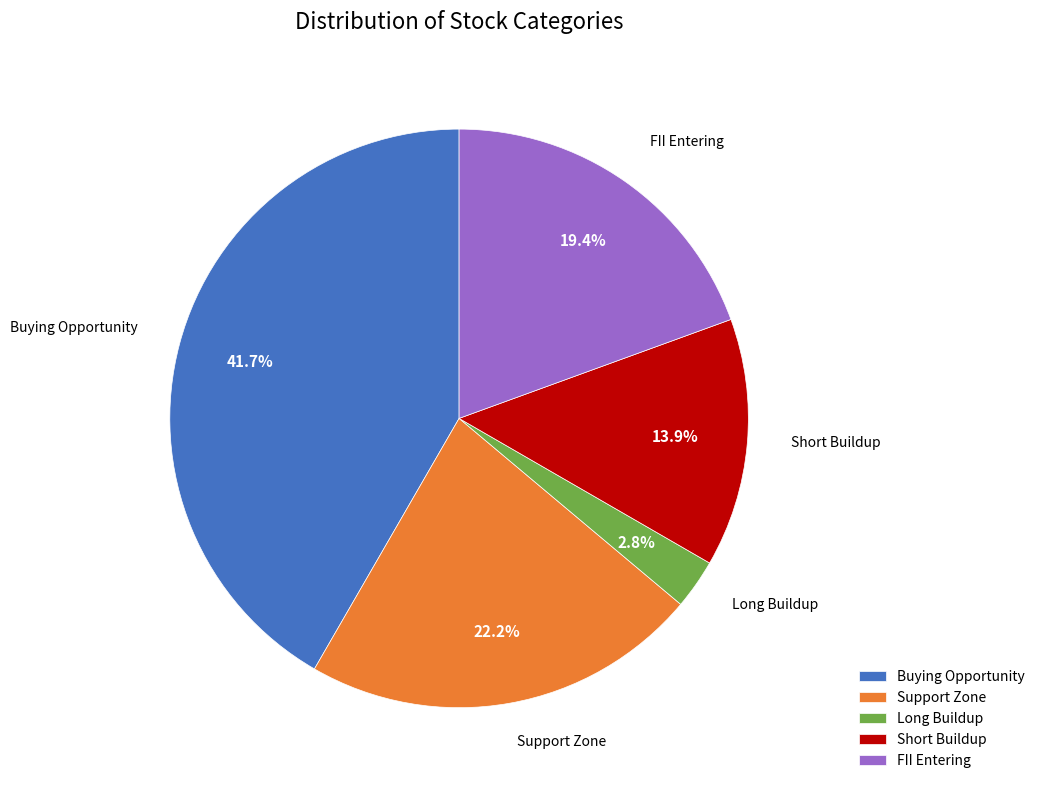

Rank the categories by value from highest to lowest.

Buying Opportunity, Support Zone, FII Entering, Short Buildup, Long Buildup